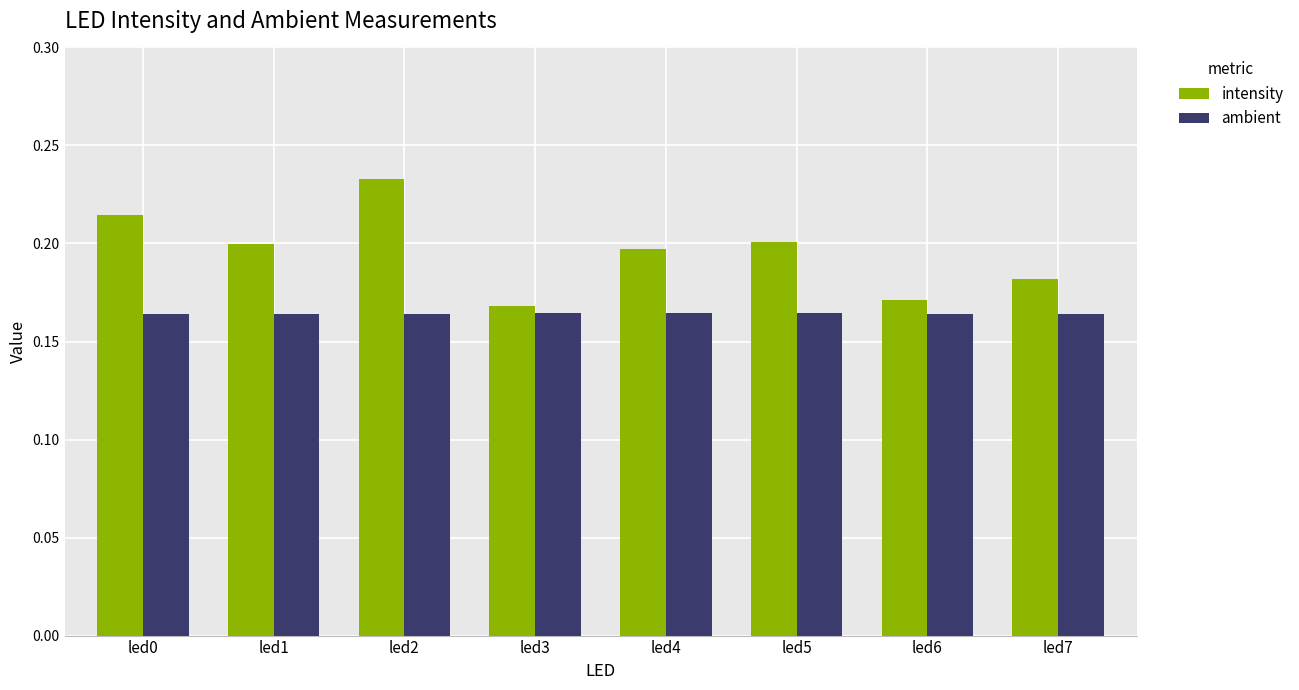

Which series has the widest spread of values?

intensity